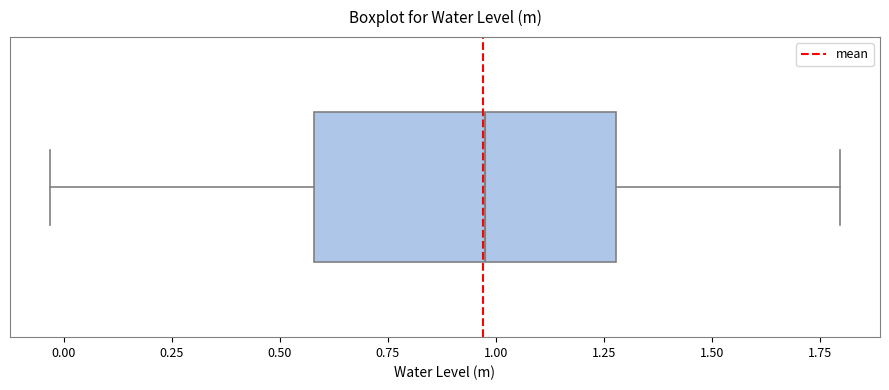

Transcribe this box plot: give where the median line is, the range the box spans, and where the two whiskers end, as read against the x-axis. The values are not printed on the chart, so give them approximately, as read against the axis.

median 0.95, box 0.60 to 1.30, whiskers -0.05 to 1.80